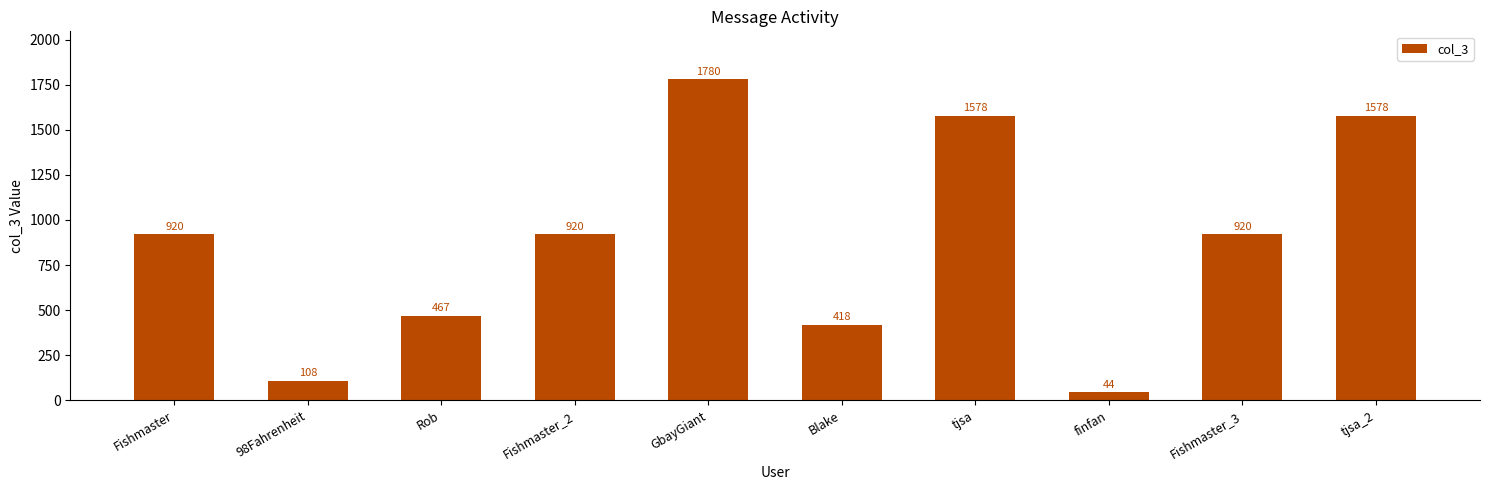

What is the minimum value shown in the chart?

44